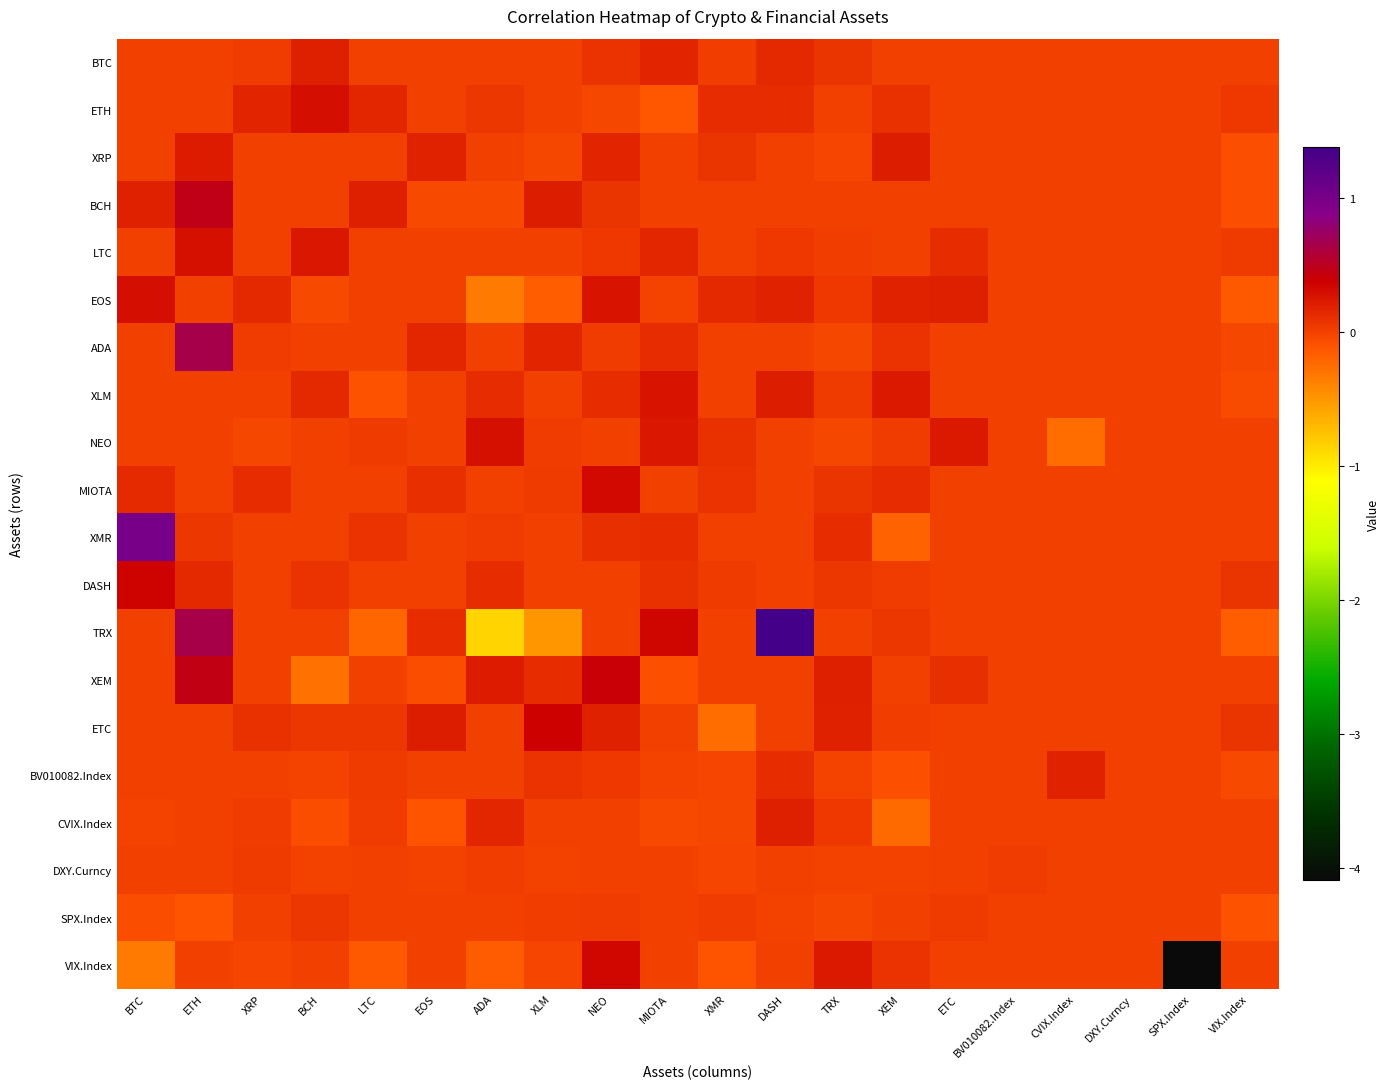

At BTC, list the series in order from largest to smallest.

XMR, DASH, EOS, BCH, MIOTA, BTC, ETH, XRP, LTC, ADA, XLM, NEO, TRX, XEM, ETC, BV010082.Index, DXY.Curncy, CVIX.Index, SPX.Index, VIX.Index